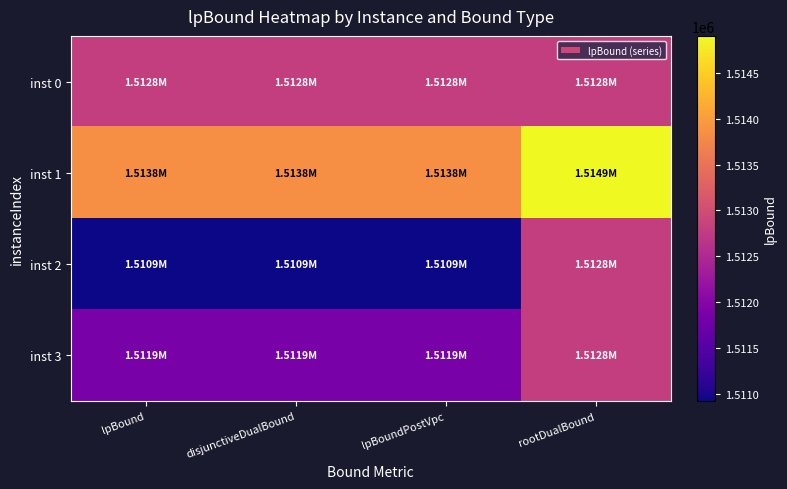

Which series has the widest spread of values?

inst 2